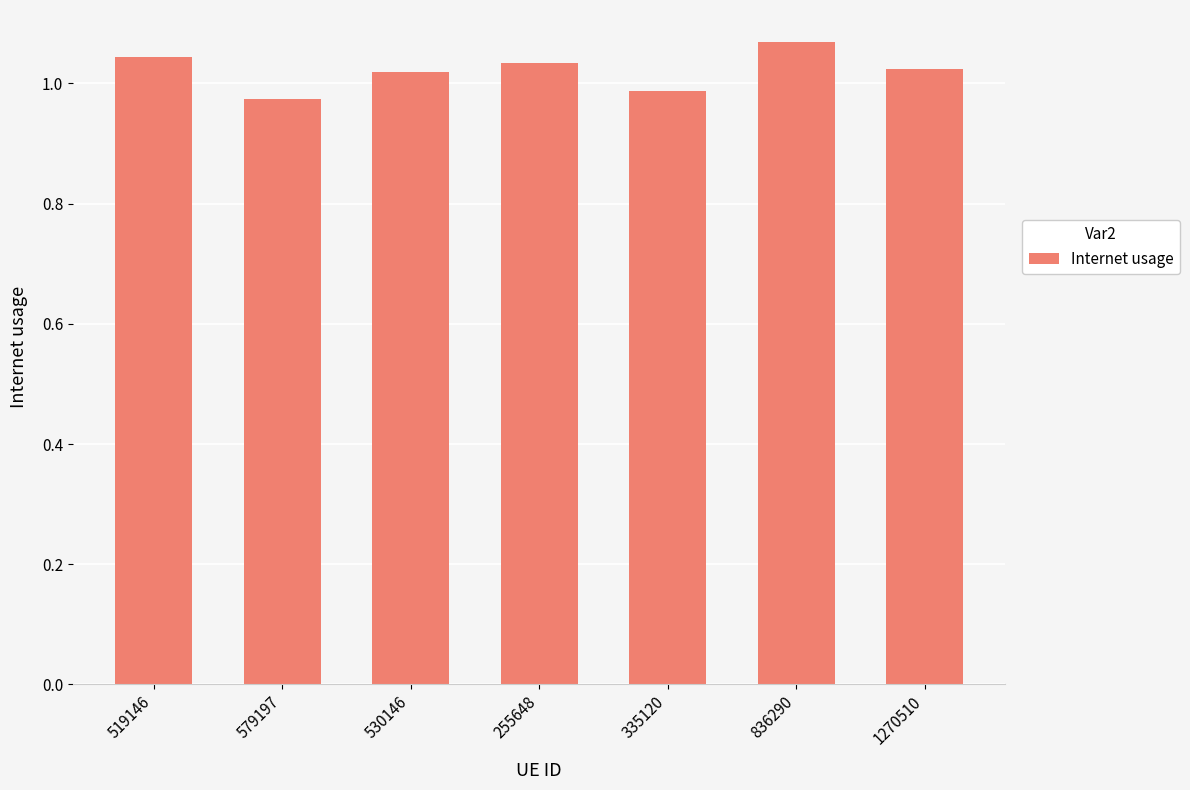

What is the label of the 1st bar from the right?

1270510